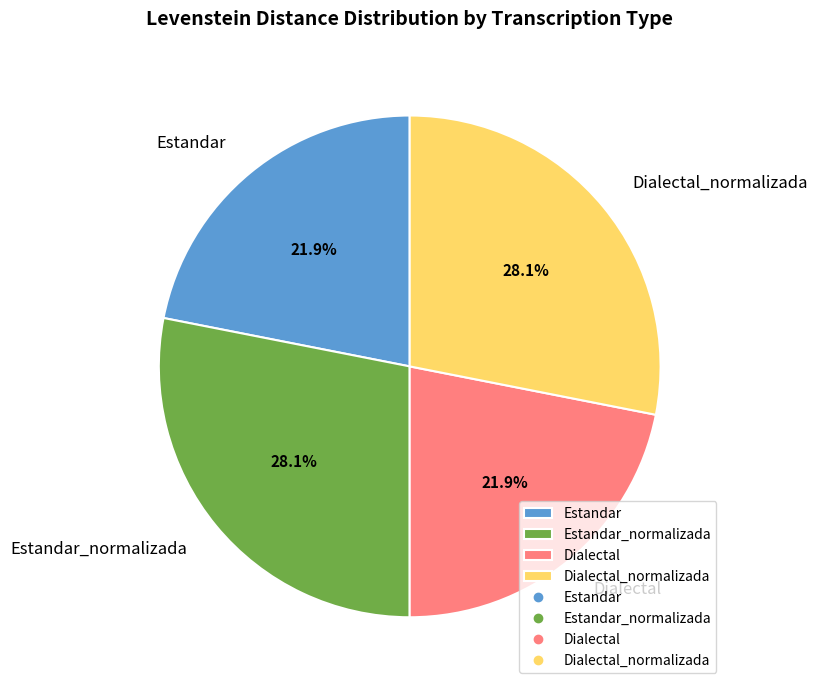

Approximately how many times larger is the value at Dialectal_normalizada compared to Estandar_normalizada?

1.0